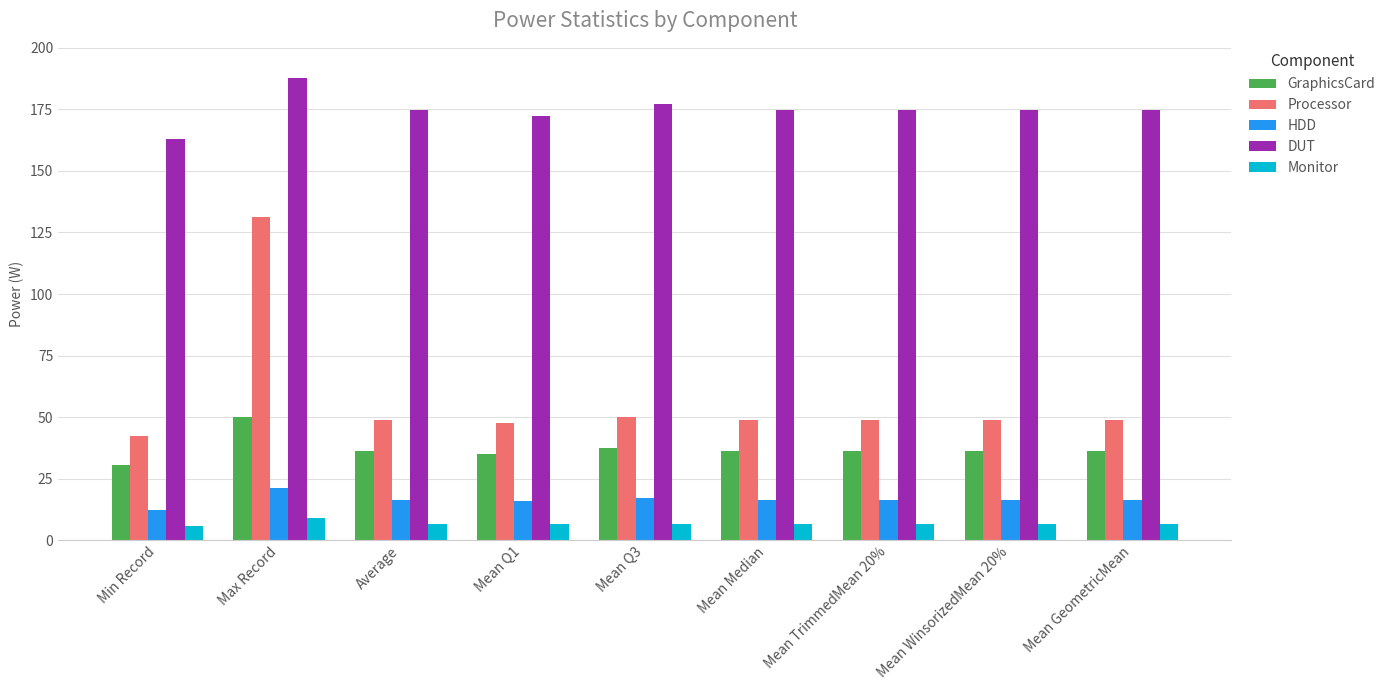

Which category has the lowest value in the GraphicsCard series?

Min Record